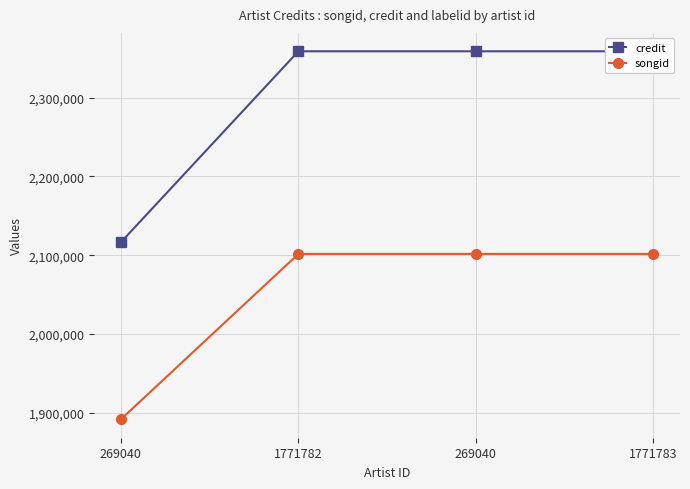

True or false: songid and credit cross at least once.

False